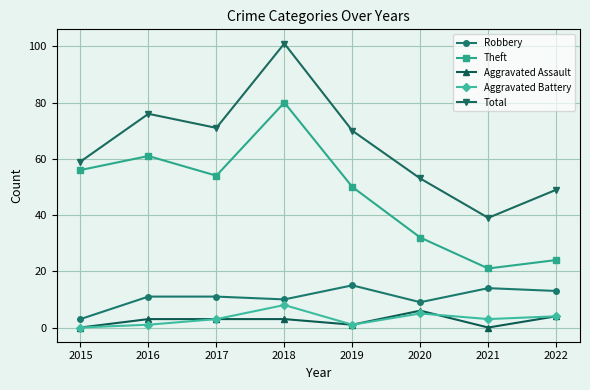

Reading left to right, extract all data points from this chart.

Robbery: 3	11	11	10	15	9	14	13
Theft: 56	61	54	80	50	32	21	24
Aggravated Assault: 0	3	3	3	1	6	0	4
Aggravated Battery: 0	1	3	8	1	5	3	4
Total: 59	76	71	101	70	53	39	49